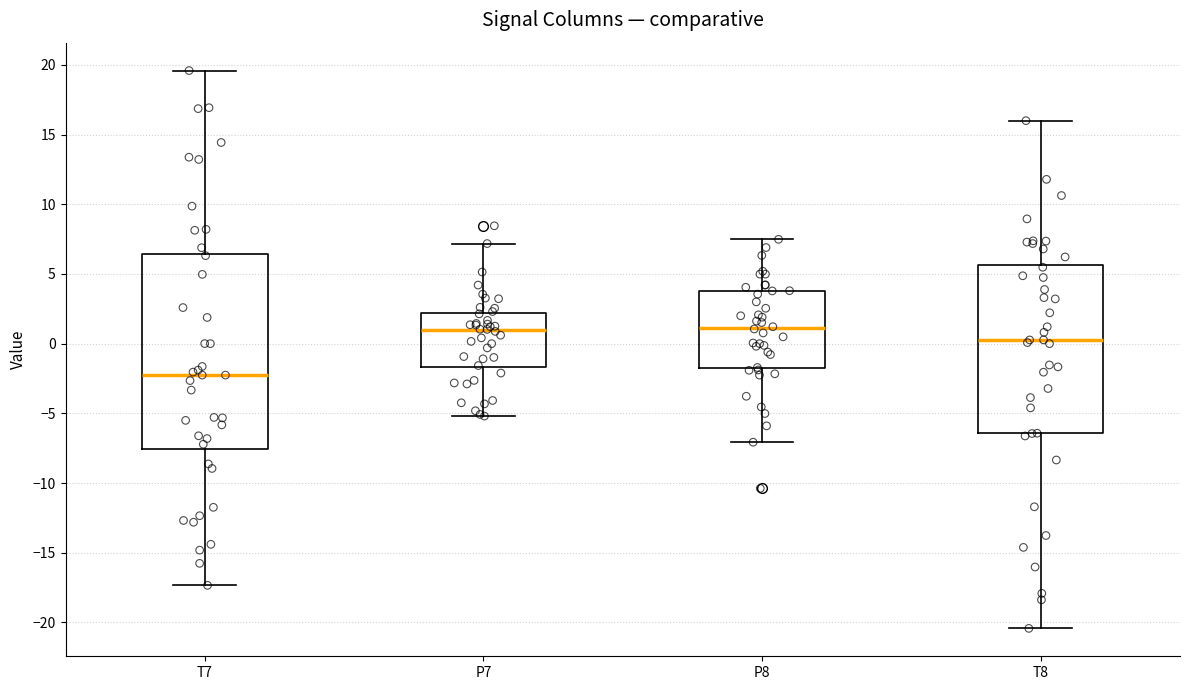

Reading left to right, transcribe this box plot: for each box, give where its median line is, the range the box spans, and where its two whiskers end, as read against the y-axis. The values are not printed on the chart, so give them approximately, as read against the axis.

T7: median -2.5, box -7.5 to 6.5, whiskers -17.5 to 19.5
P7: median 1.0, box -1.5 to 2.0, whiskers -5.0 to 7.0
P8: median 1.0, box -2.0 to 4.0, whiskers -7.0 to 7.5
T8: median 0.5, box -6.5 to 5.5, whiskers -20.5 to 16.0